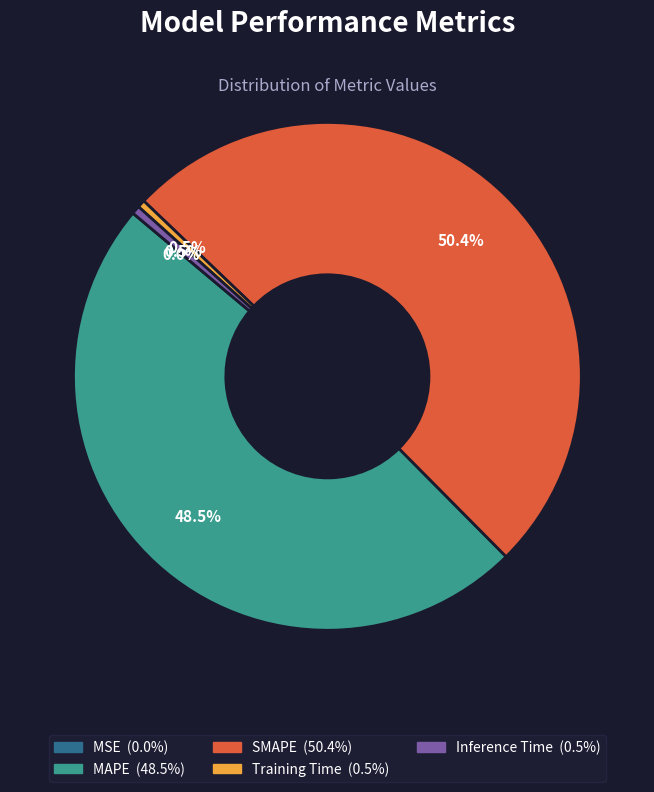

To the nearest percent, what is the average slice percentage?

20%